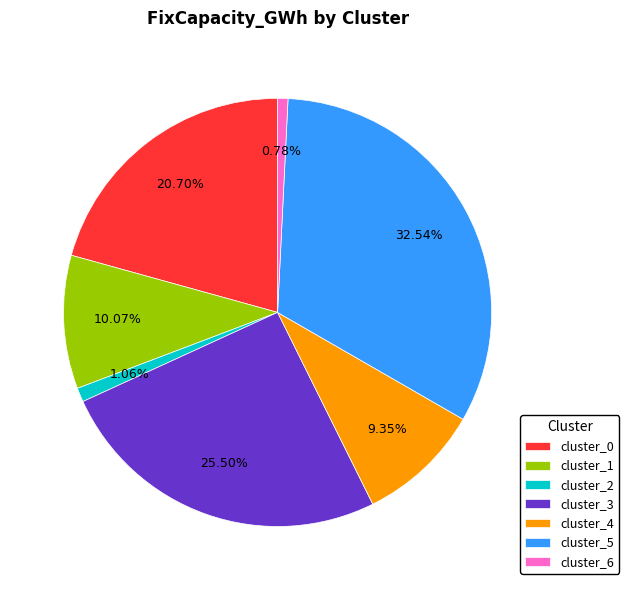

Is cluster_2 the majority of the pie?

No